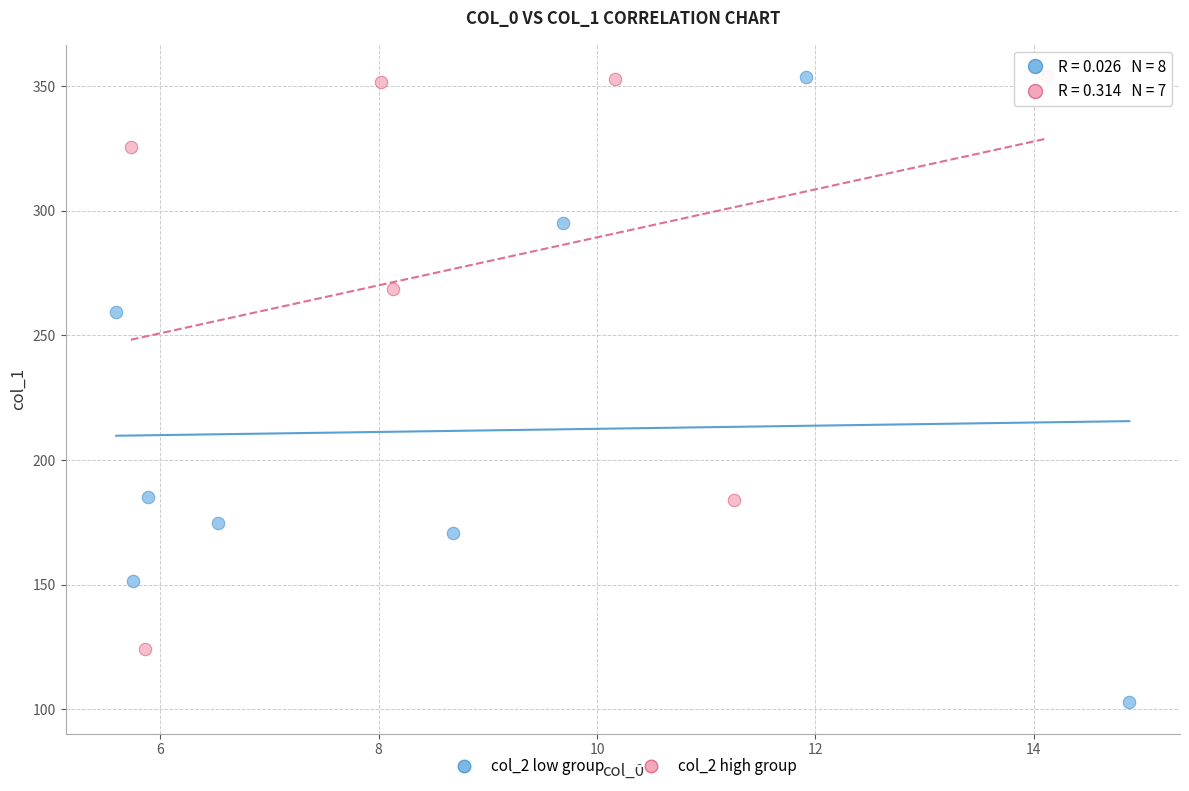

Which series has the widest spread of Y values?

col_2 low group